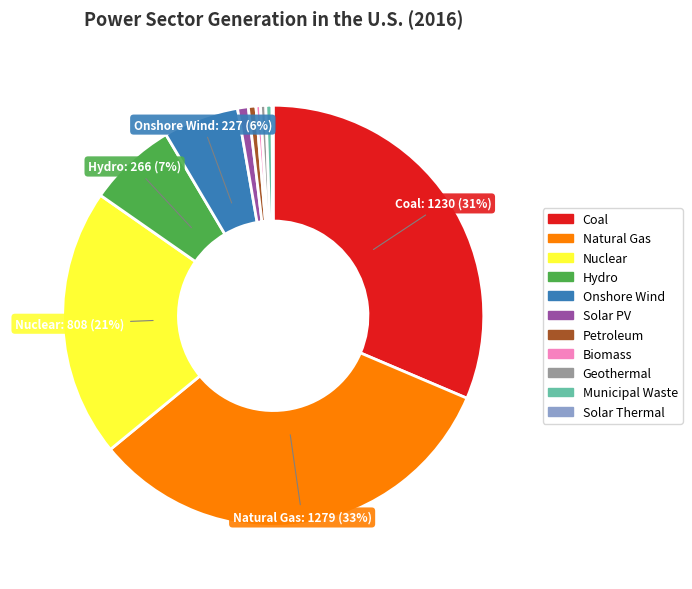

To the nearest percent, what is the average slice percentage?

9%